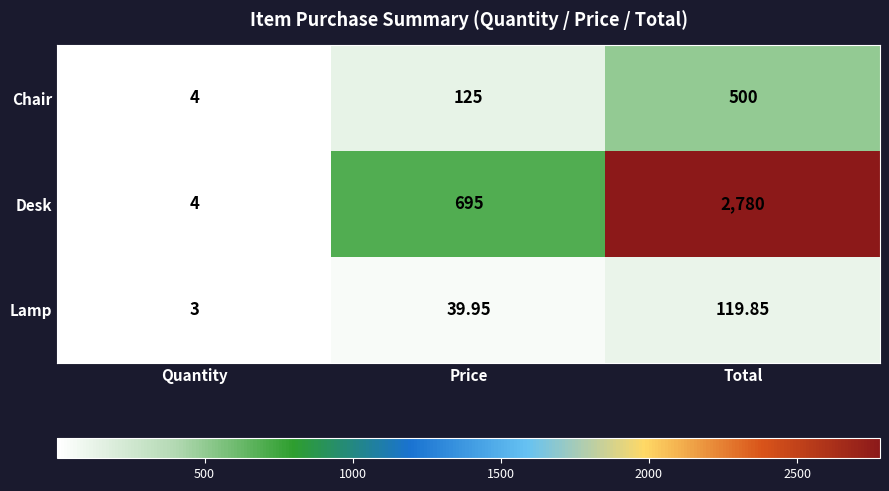

Which label corresponds to the smallest value in the chart?

Quantity